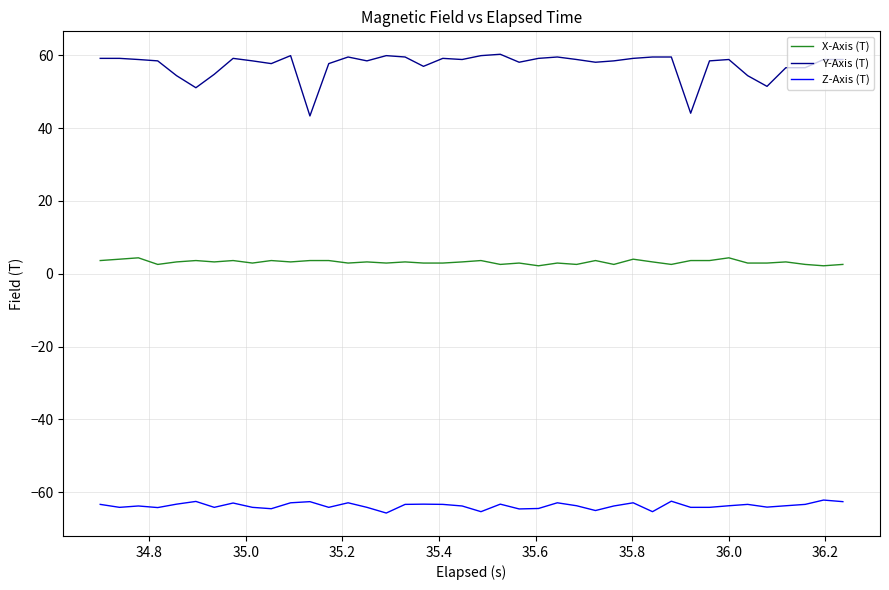

What are all the series names shown in the legend?

X-Axis (T), Y-Axis (T), Z-Axis (T)